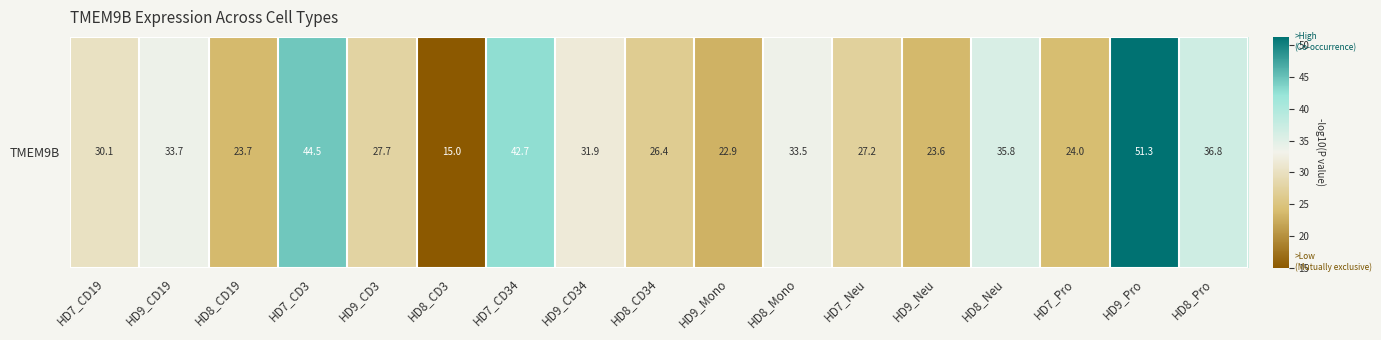

Reading left to right, list all the values displayed in this chart.

30.1	33.7	23.7	44.5	27.7	15.0	42.7	31.9	26.4	22.9	33.5	27.2	23.6	35.8	24.0	51.3	36.8